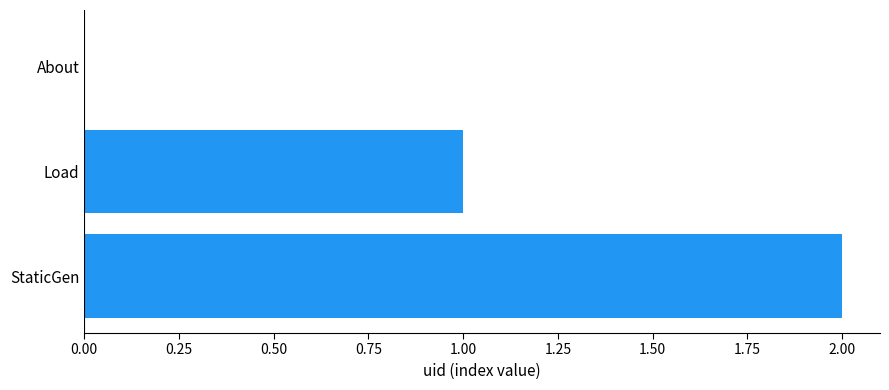

Is it true that the value at StaticGen is 3?

False